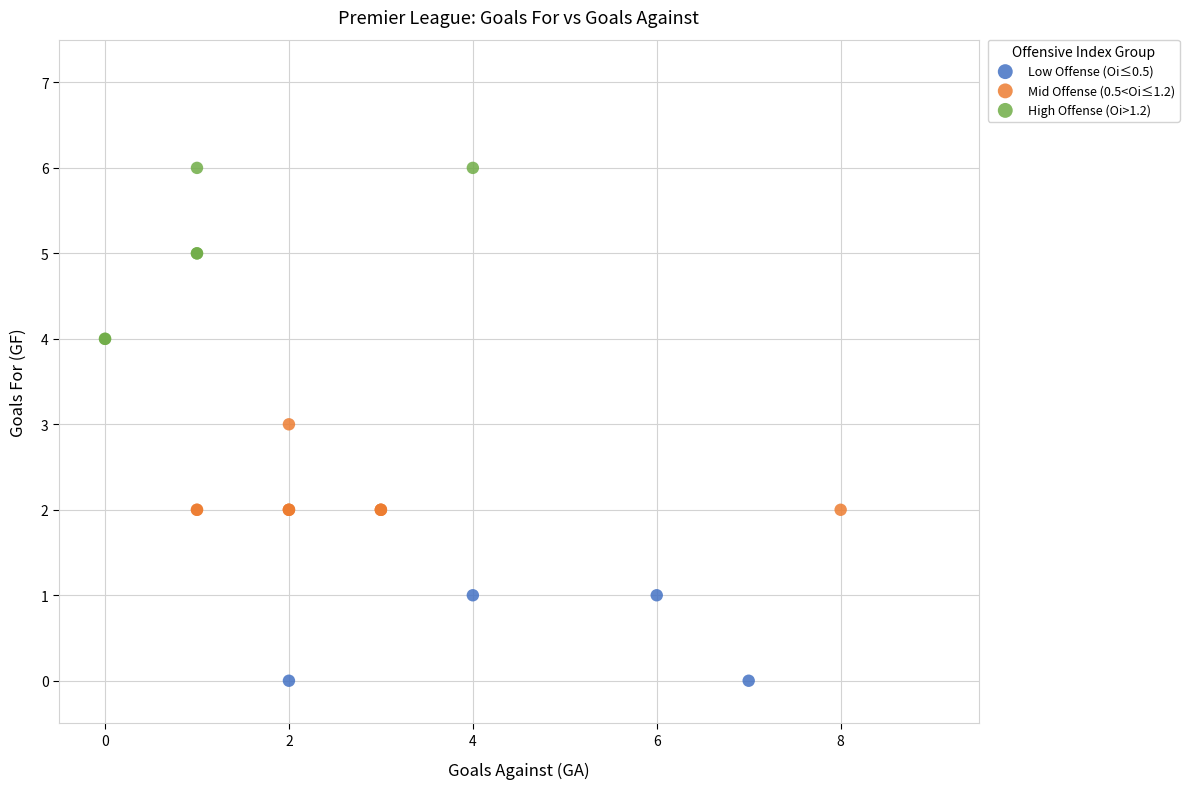

What are all the series names shown in the legend?

Low Offense (Oi≤0.5), Mid Offense (0.5<Oi≤1.2), High Offense (Oi>1.2)